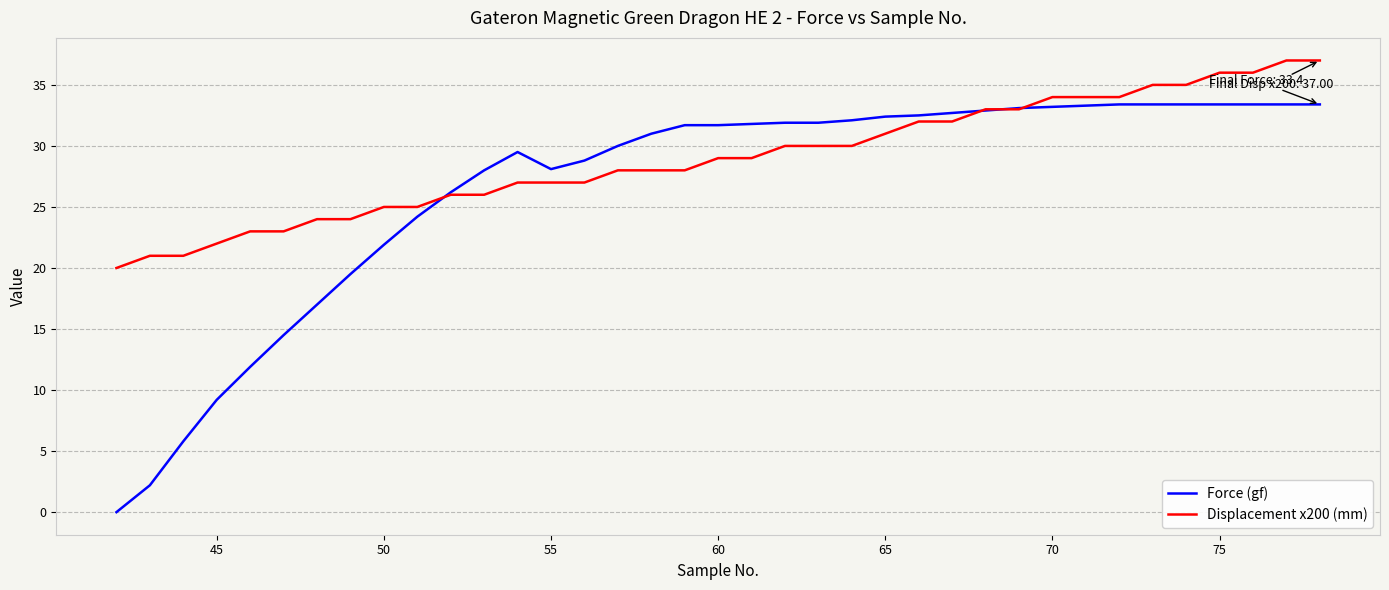

Which series has the widest spread of values?

Force (gf)